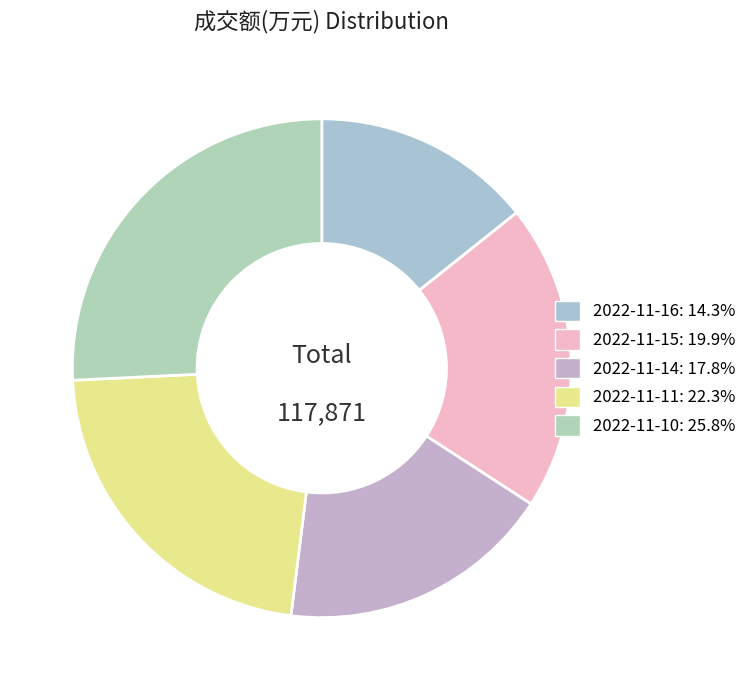

What percentage is NOT represented by 2022-11-10?

74.2%